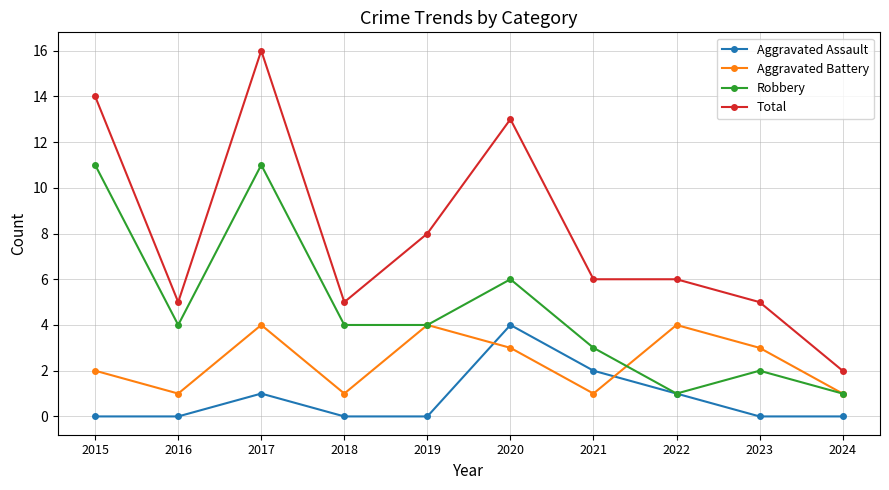

Rank the series at 2021 from lowest to highest value.

Aggravated Battery, Aggravated Assault, Robbery, Total